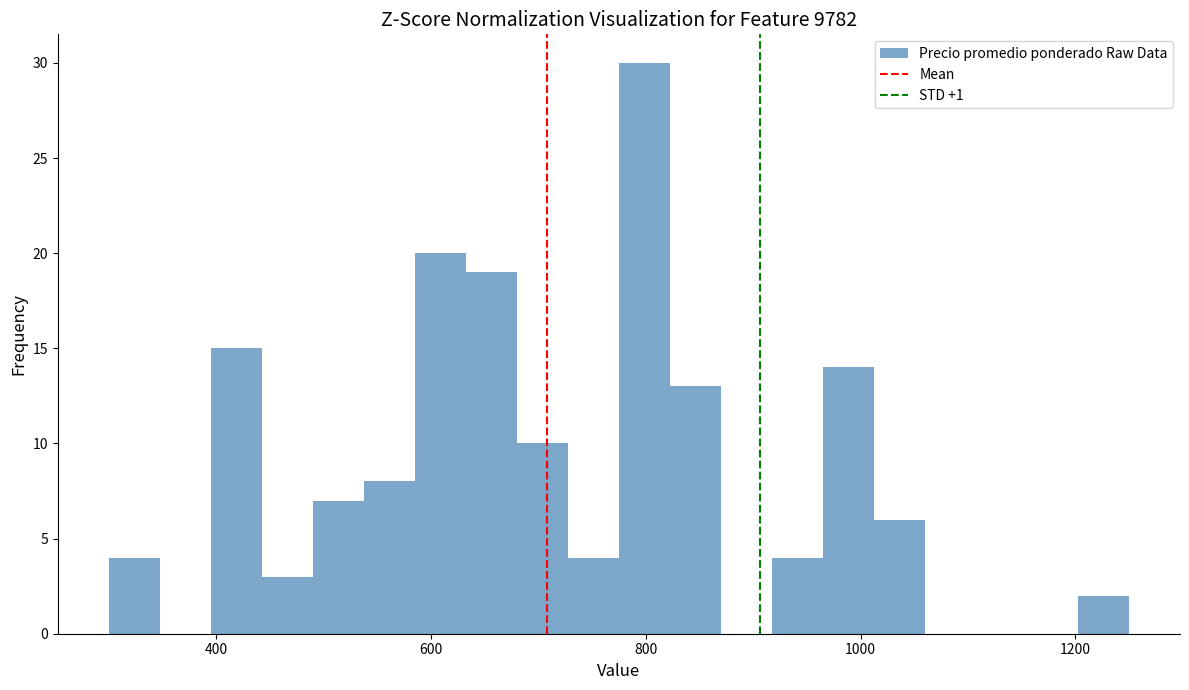

Around what value on the x-axis is the tallest bar? Give the approximate position of its centre, as read against the axis.

800